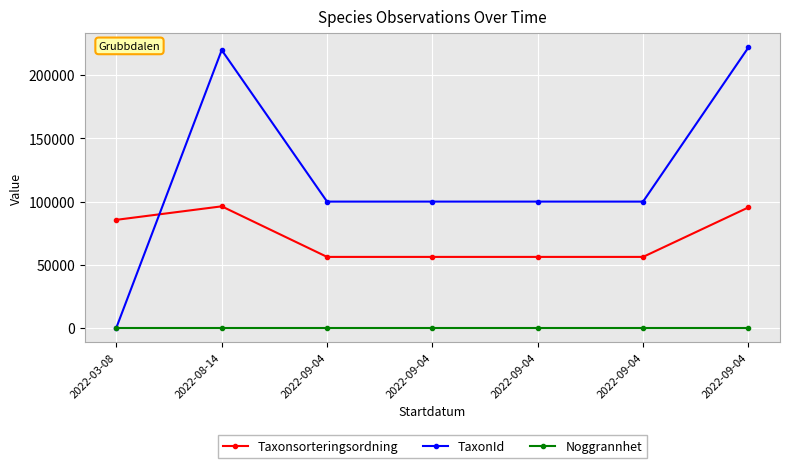

How many categories are shown in the chart?

7